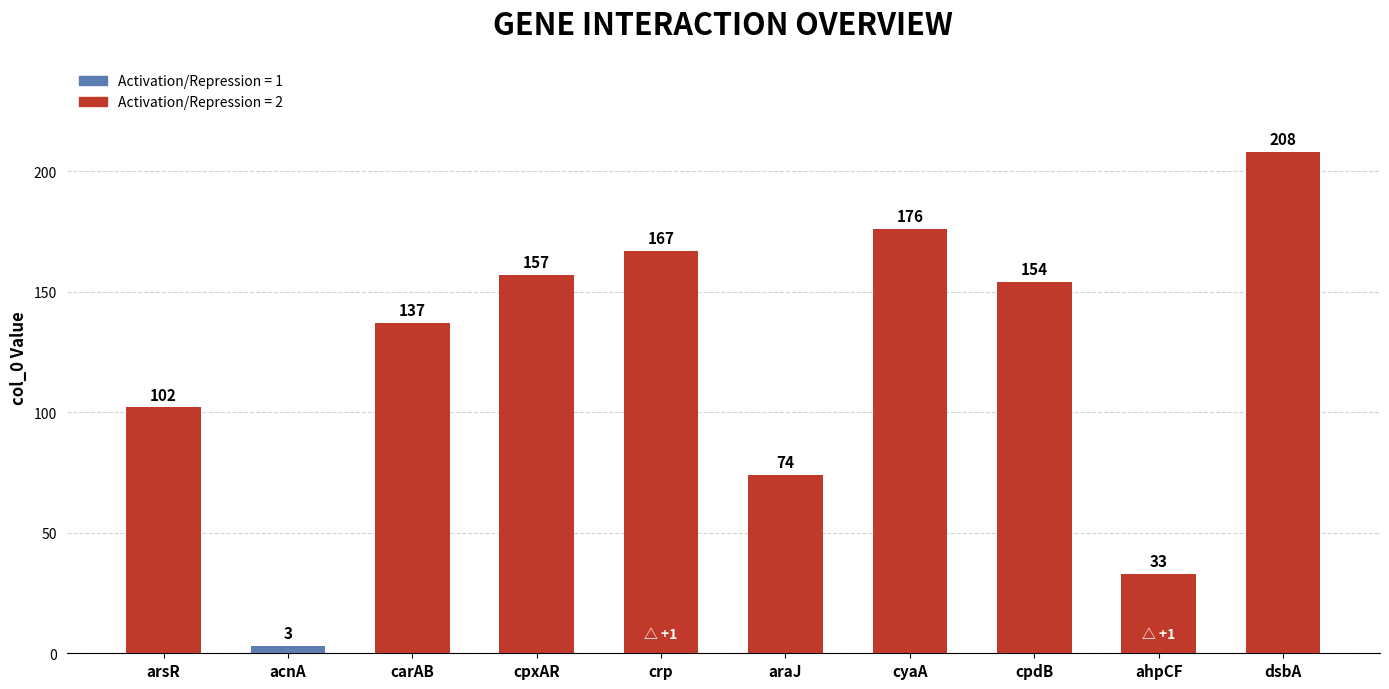

Reading left to right, list all the values displayed in this chart.

102	3	137	157	167	74	176	154	33	208